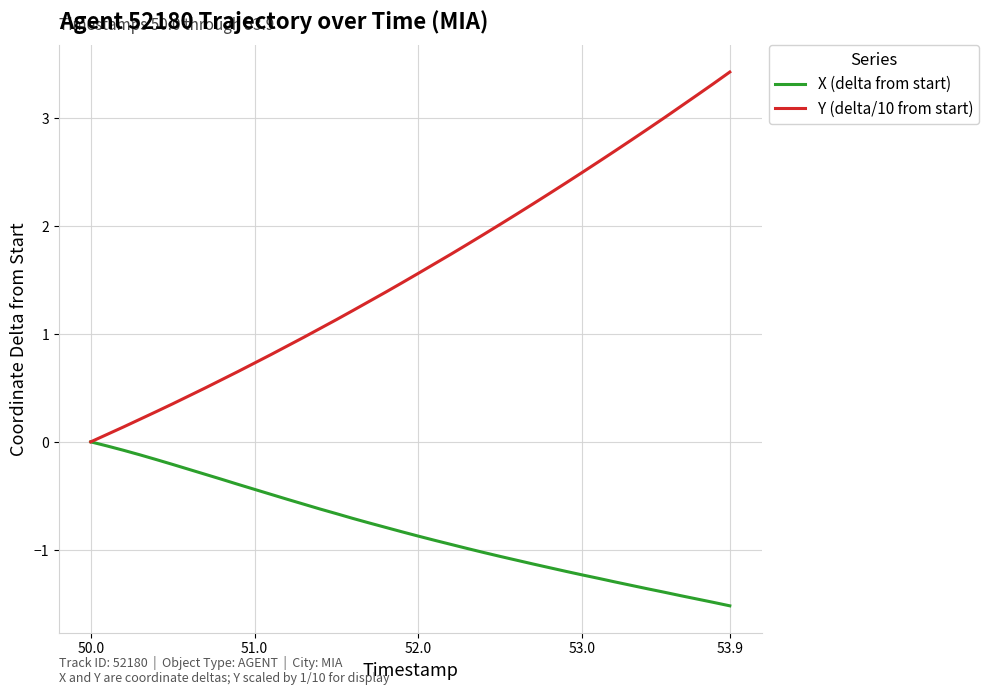

List the series in order of their overall mean, highest first.

Y (delta/10 from start), X (delta from start)